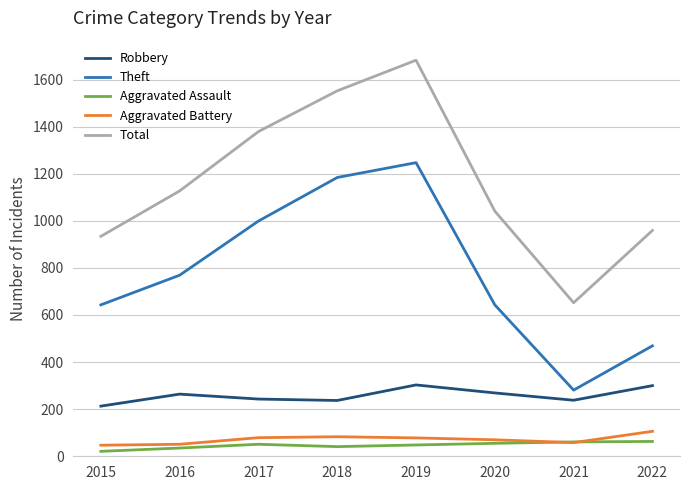

What value does the Aggravated Battery series have at 2020?

70